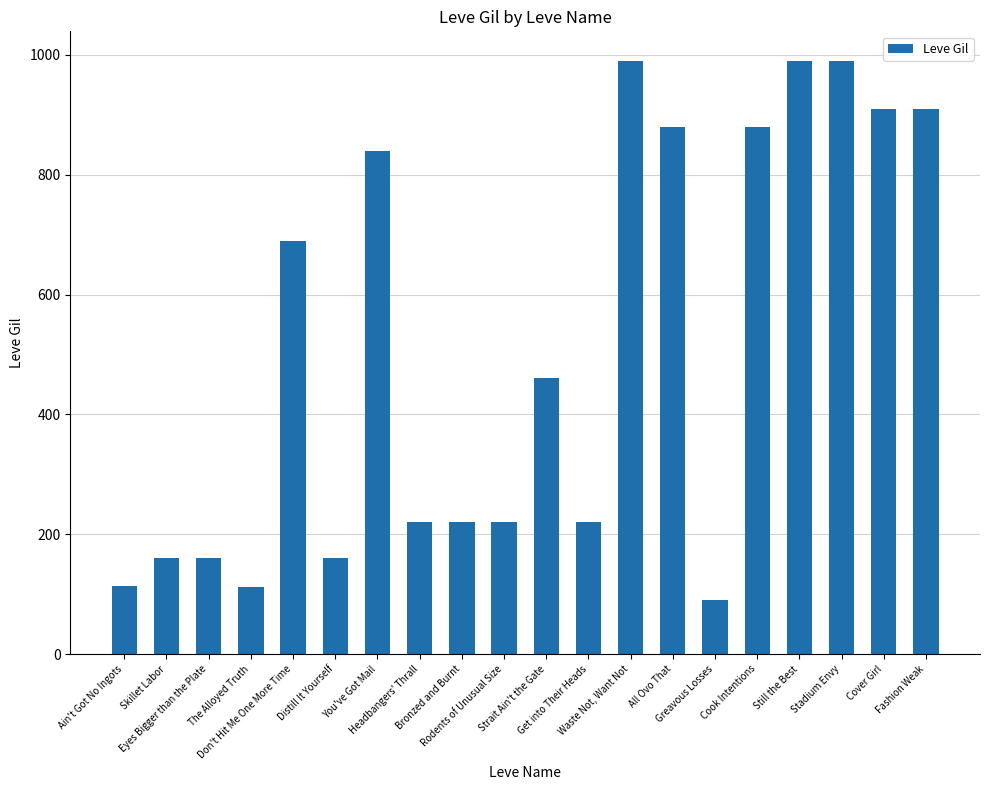

What is the sum of all values?

10215